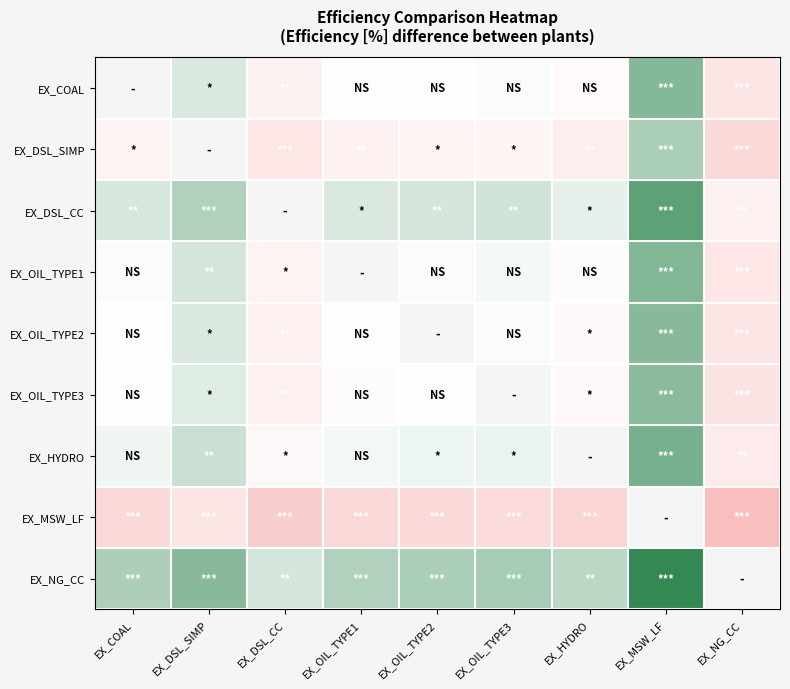

How many series are shown in this chart?

9